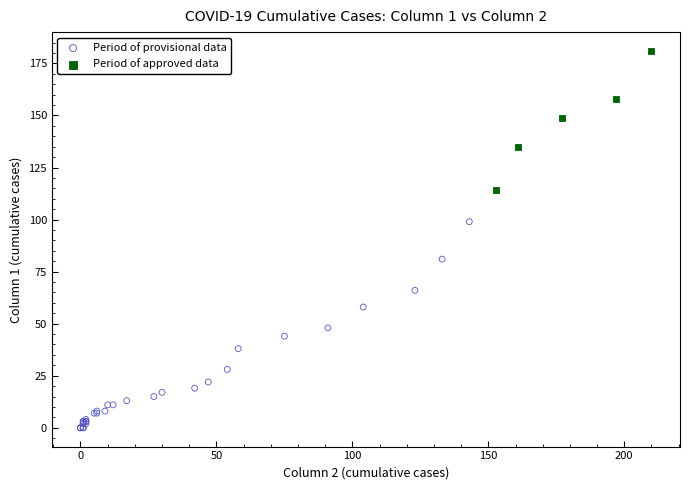

Which series contains the lowest Y value?

Period of provisional data